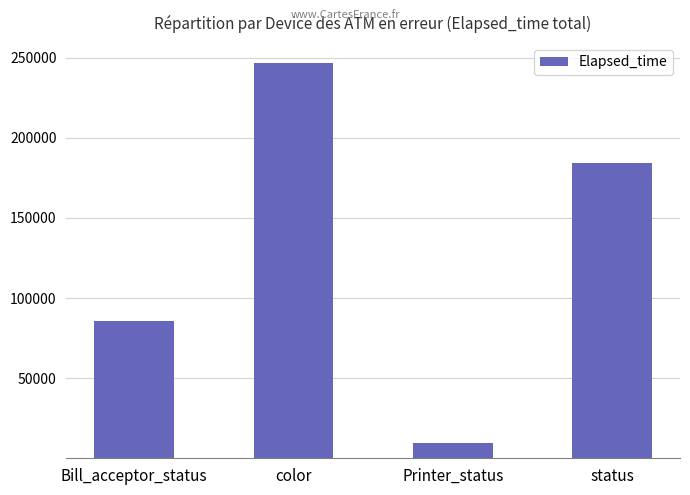

How many bars are there in total?

4